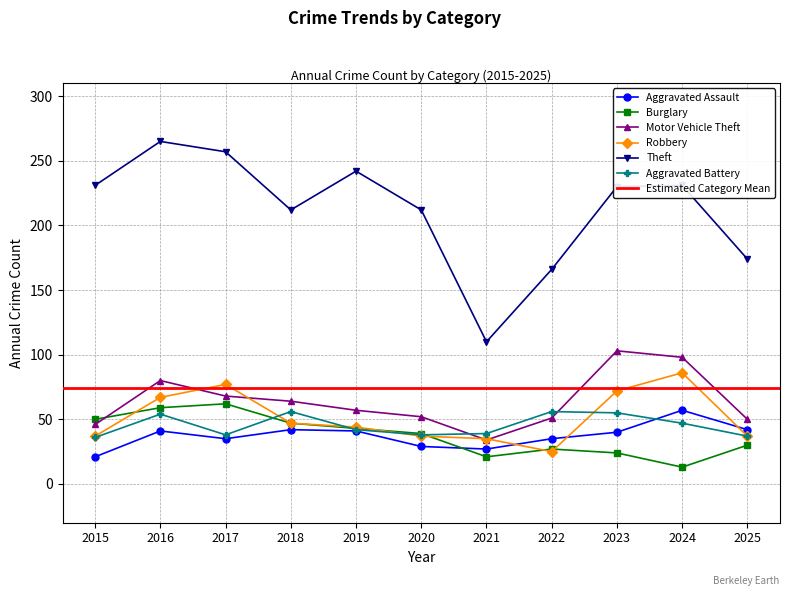

In Aggravated Battery, how many points are lower than both neighbors (excluding endpoints)?

2